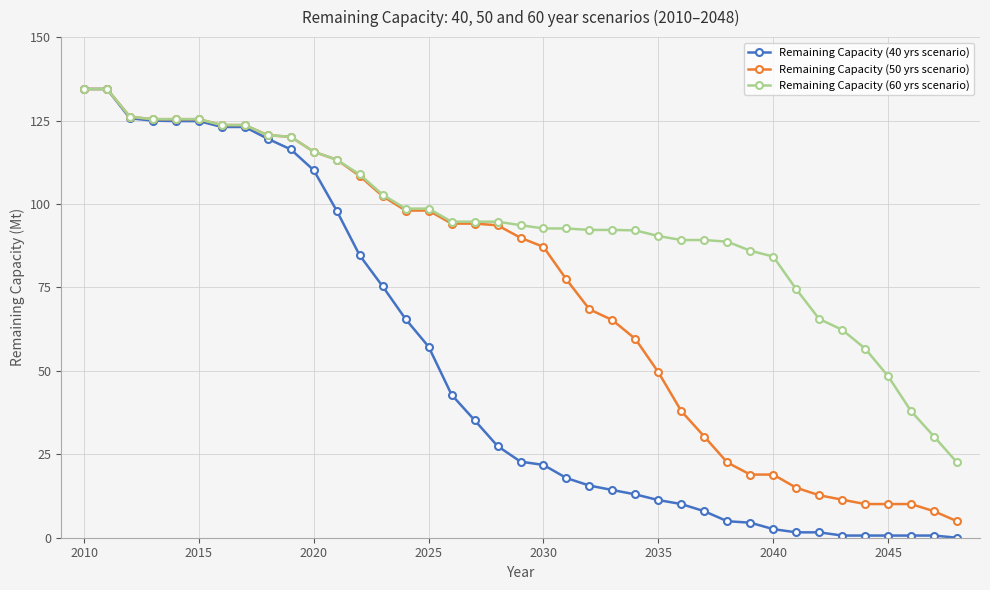

What is the value of the Remaining Capacity (50 yrs scenario) point at the 20th from the left?

89.9